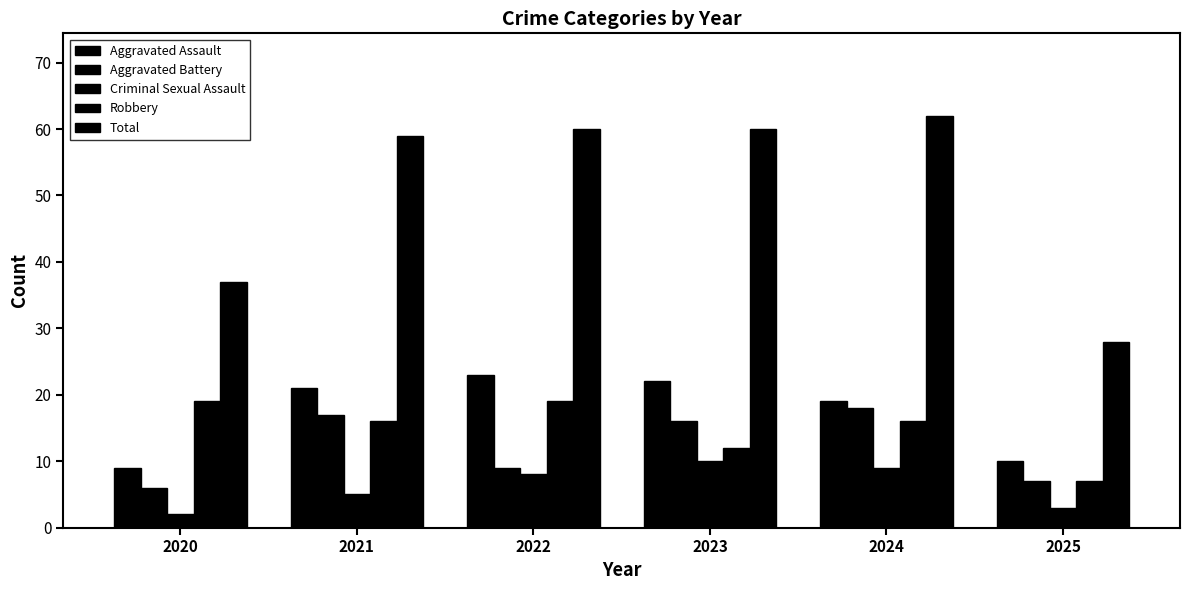

How many series are shown in this chart?

5